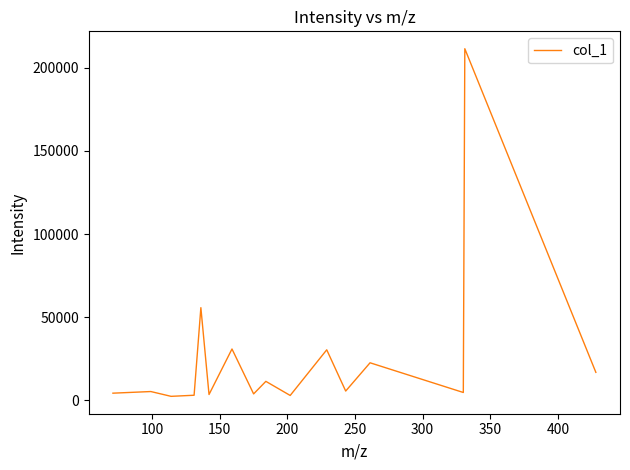

What is the difference between the maximum and minimum values?

208930.4